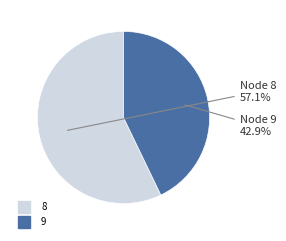

Which slice is the largest?

8